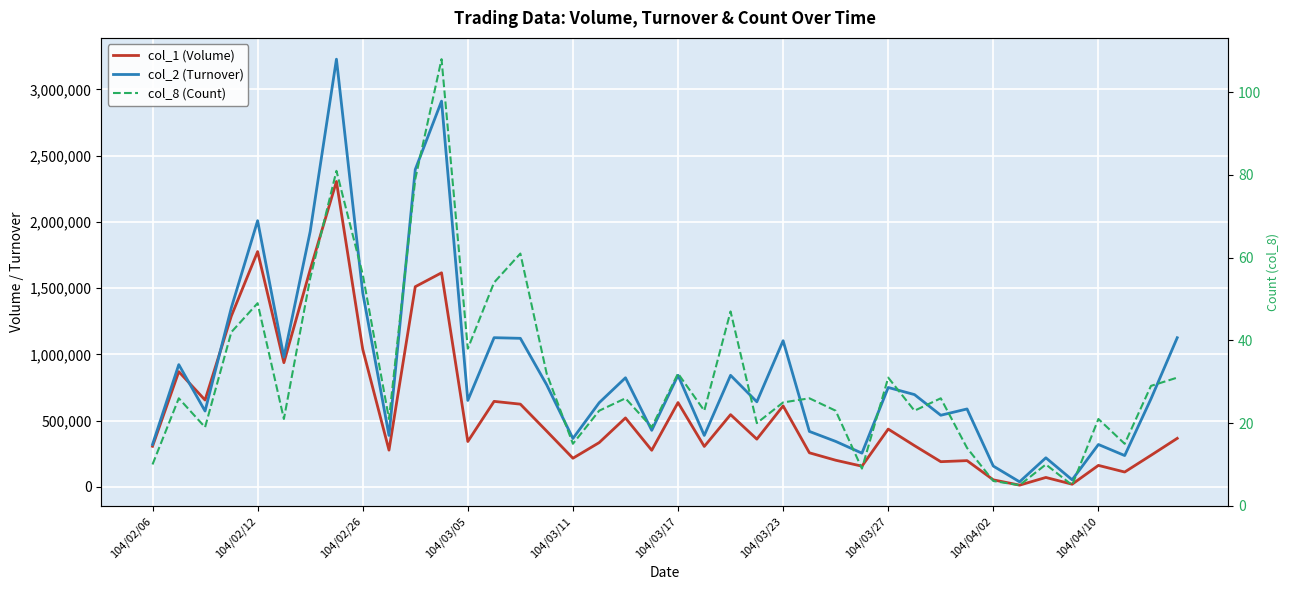

What position from the right is 37?

3